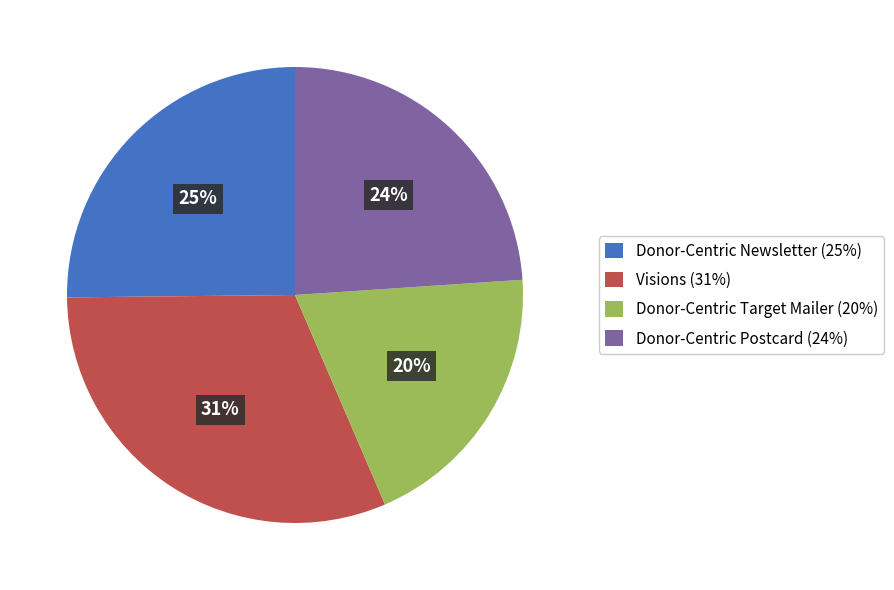

Is the sum of Visions and Donor-Centric Postcard greater than half?

Yes